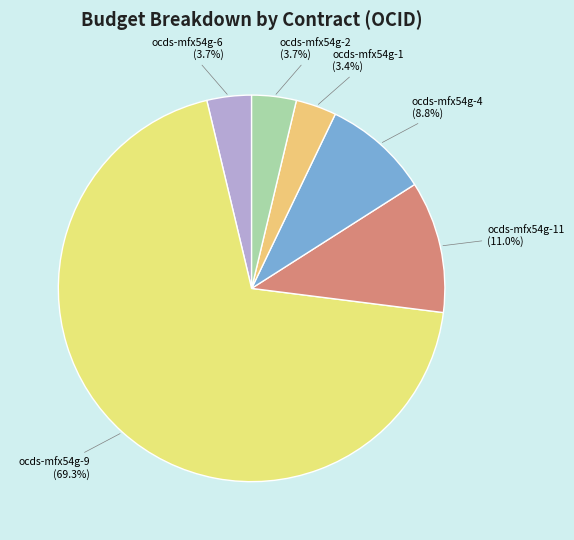

Count the number of slices in the pie.

6